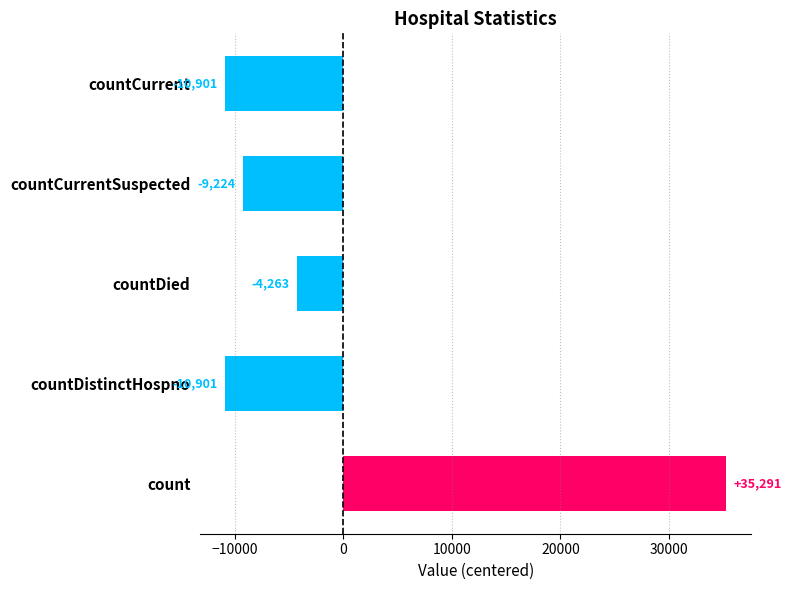

Between countDistinctHospno and countCurrentSuspected, which is larger?

countCurrentSuspected